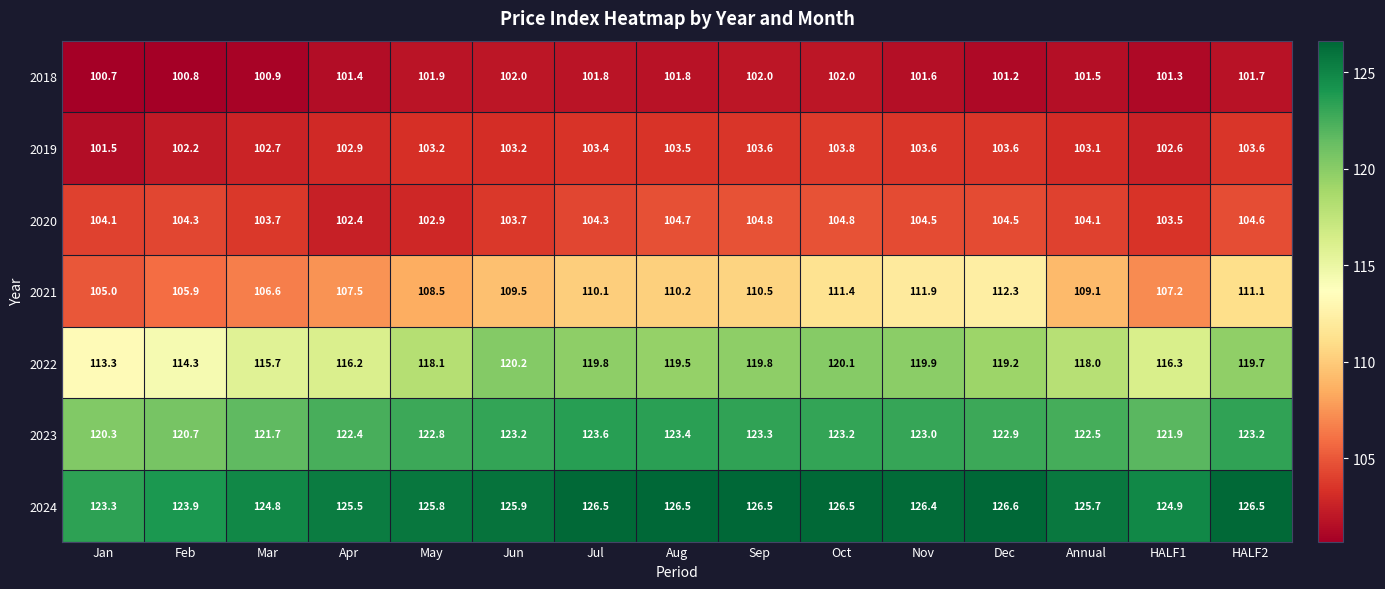

What is the spread (max minus min) of values at May?

23.9